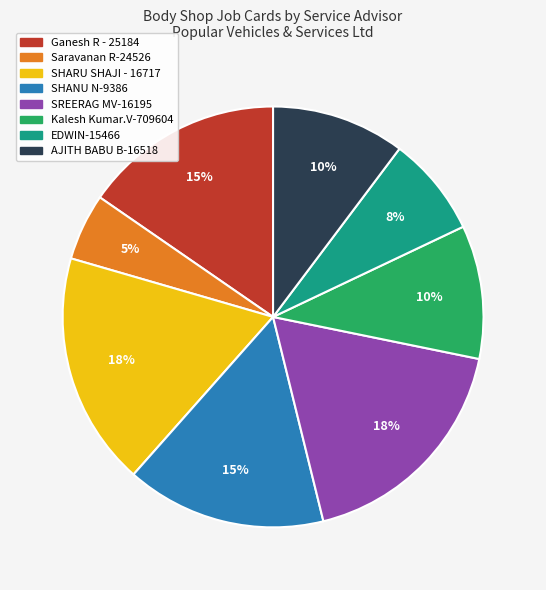

What is the ratio of the value at Ganesh R - 25184 to the value at Saravanan R-24526?

3.0